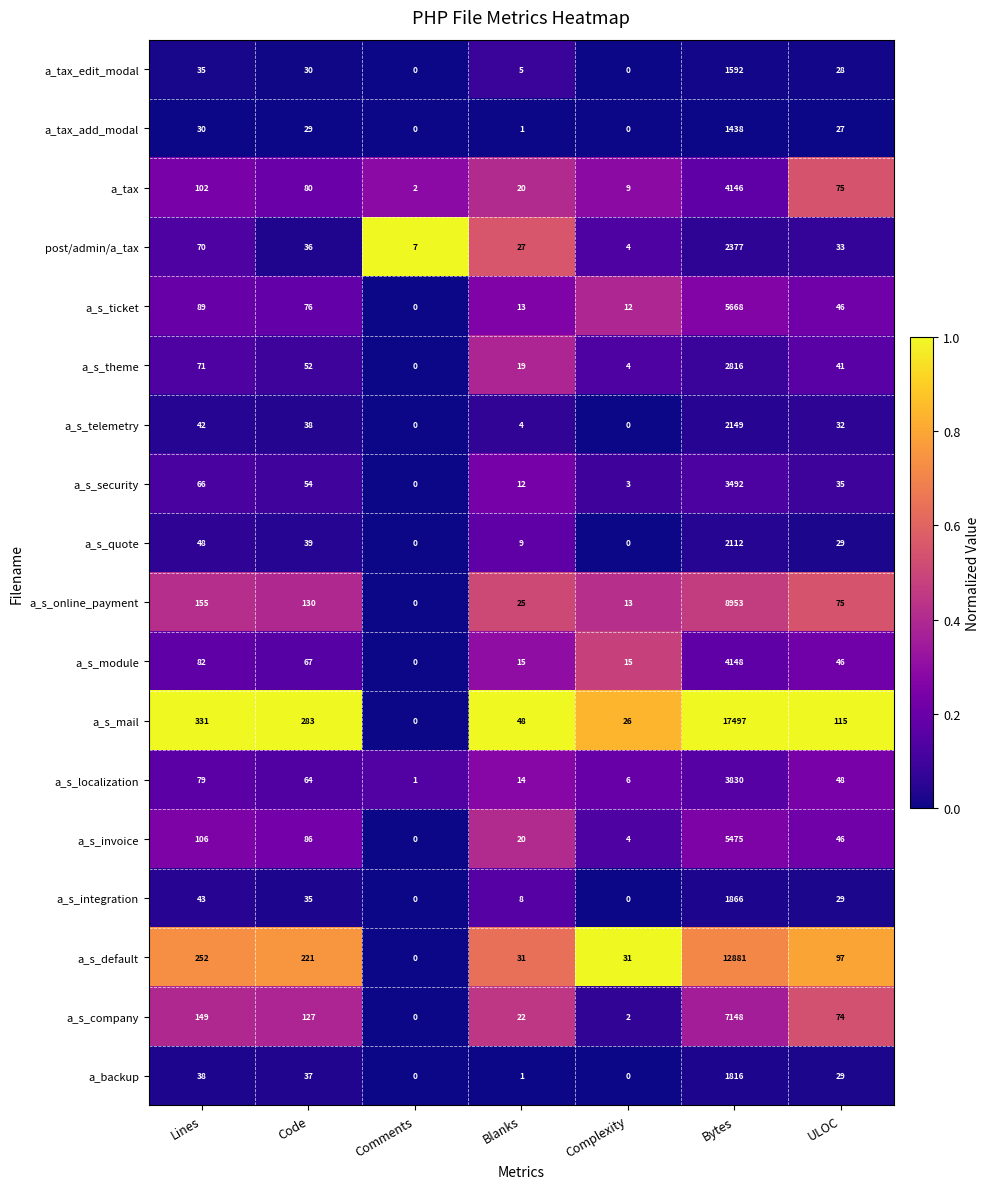

At which label does a_s_telemetry first exceed 32?

Lines